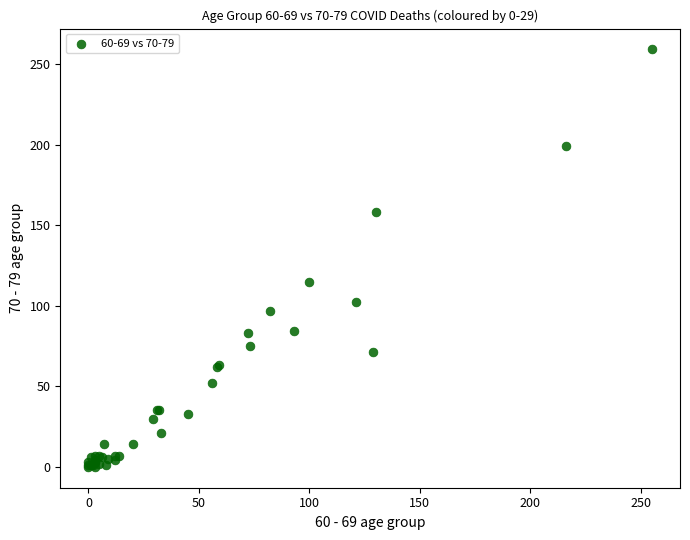

What Y value in the scatter plot is closest to 129?

115